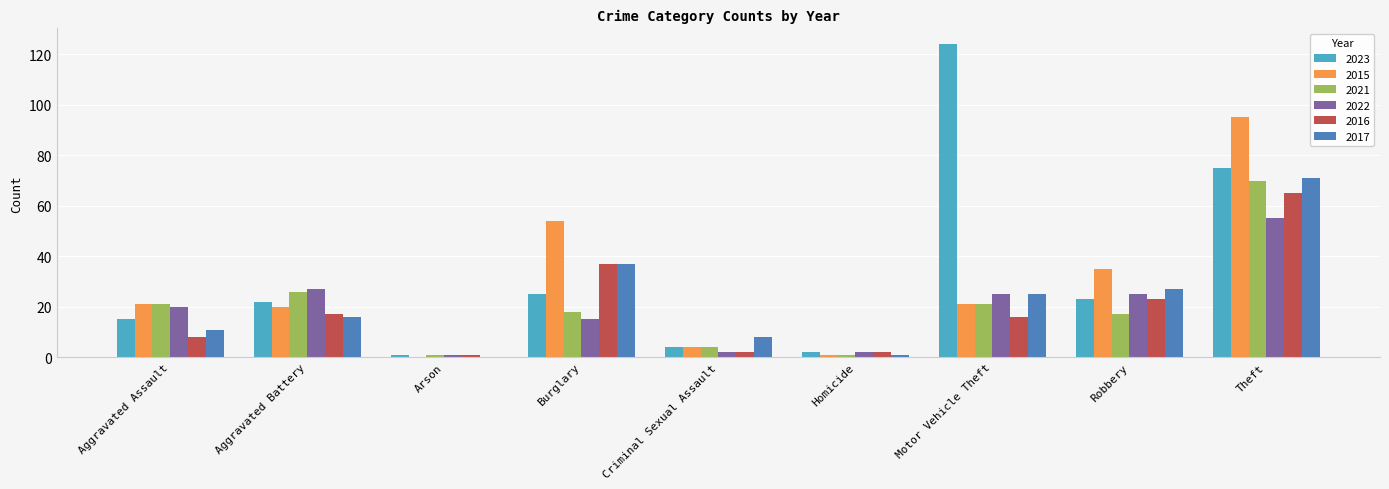

Does the chart contain stacked bars?

No